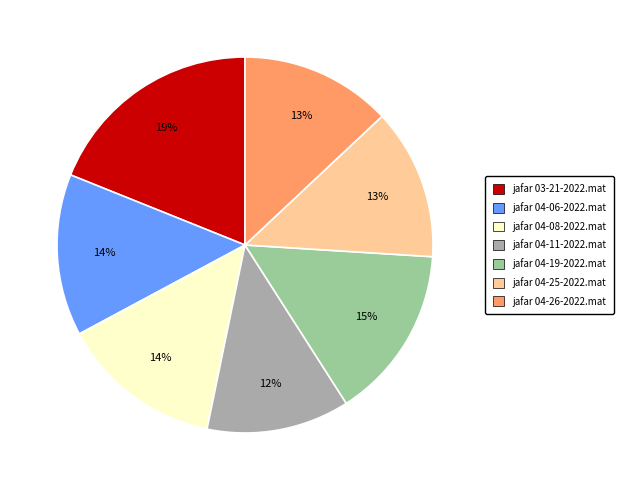

Between jafar 04-11-2022.mat and jafar 04-19-2022.mat, which is larger?

jafar 04-19-2022.mat